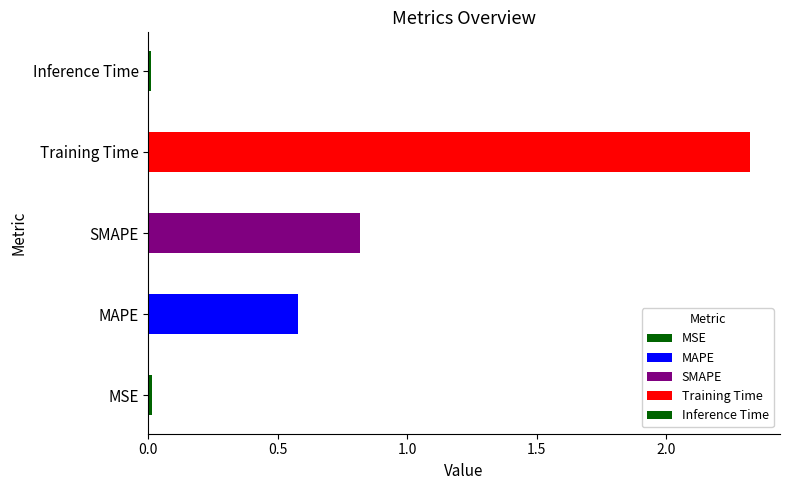

At which category does the chart reach its peak across all series?

Training Time